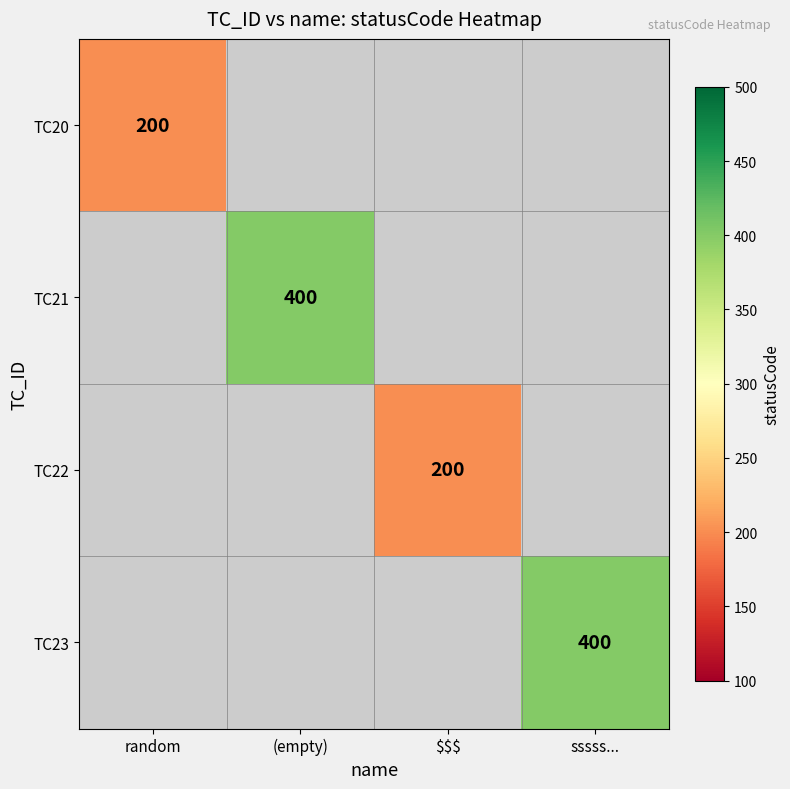

True or false: TC21 has a value of 225 at (empty).

False